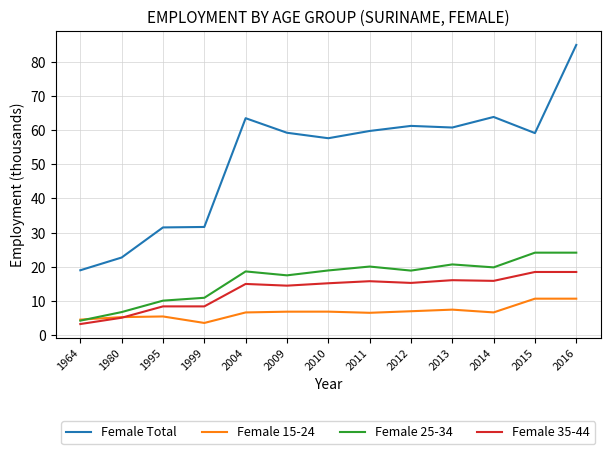

What is the sum of the Female 25-34 values at 2013 and 2014?

40.6